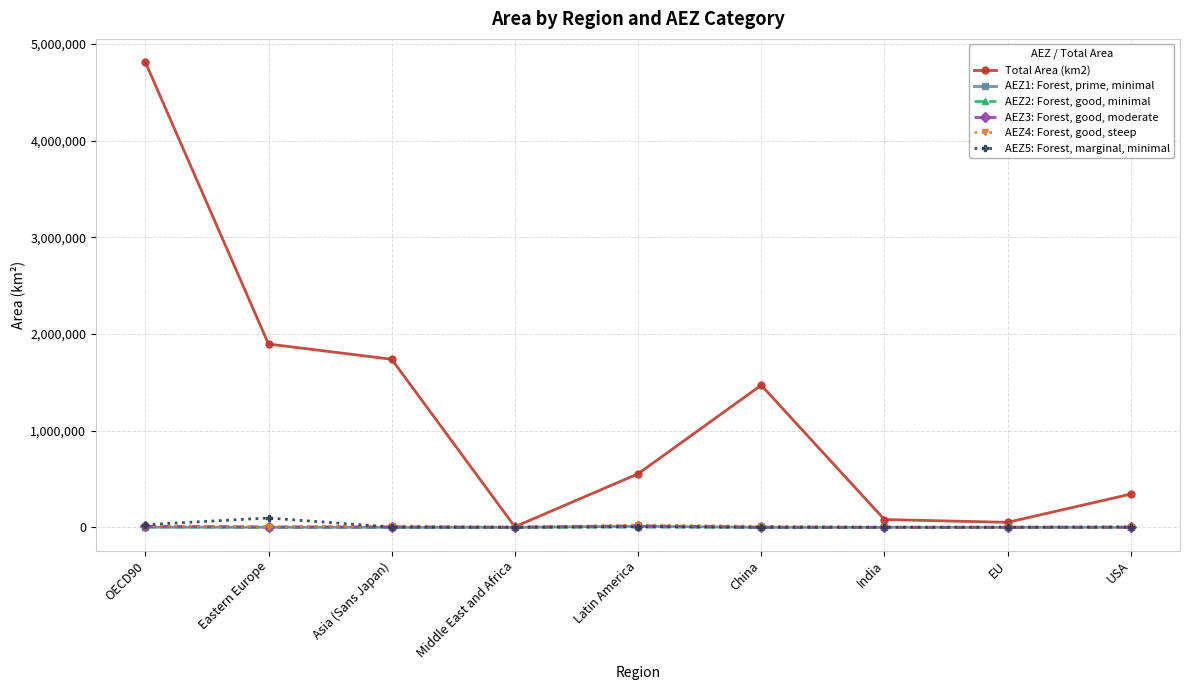

List the series in order of their peak value, lowest first.

AEZ2: Forest, good, minimal, AEZ1: Forest, prime, minimal, AEZ3: Forest, good, moderate, AEZ4: Forest, good, steep, AEZ5: Forest, marginal, minimal, Total Area (km2)